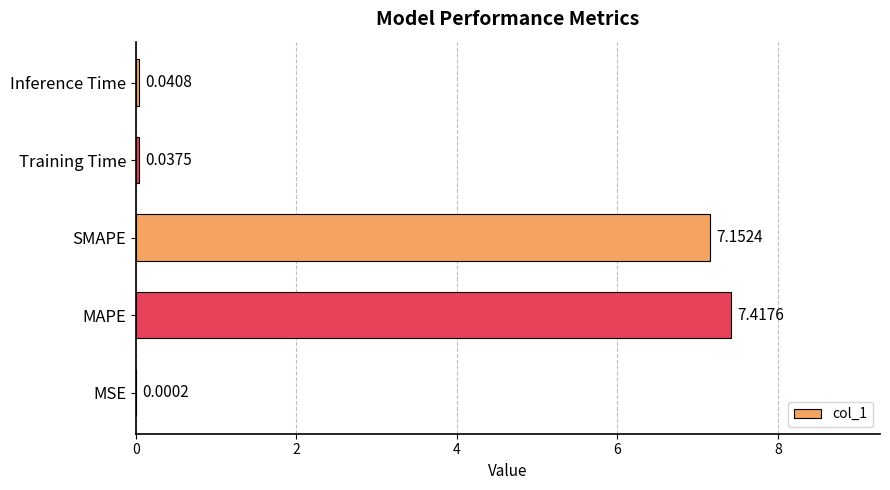

Count the number of data series in this chart.

1